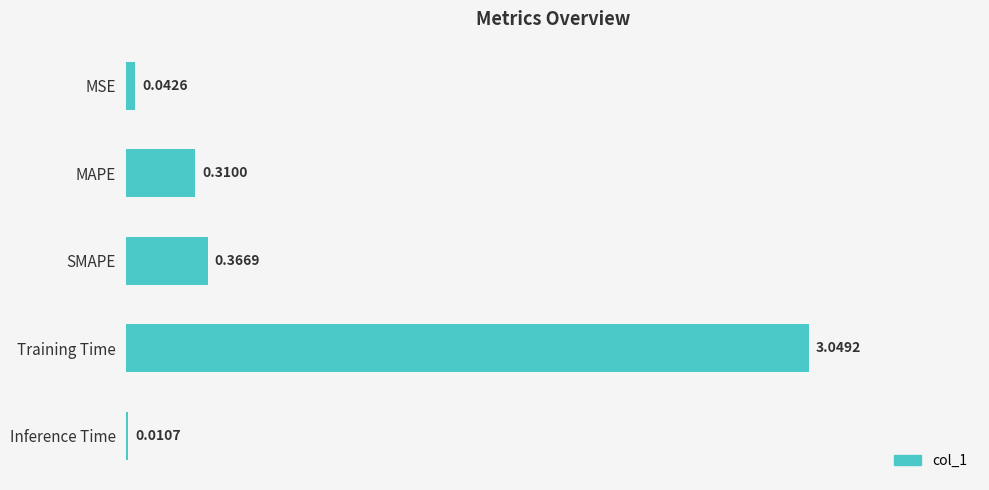

Where is the data nearest to the value 1?

SMAPE